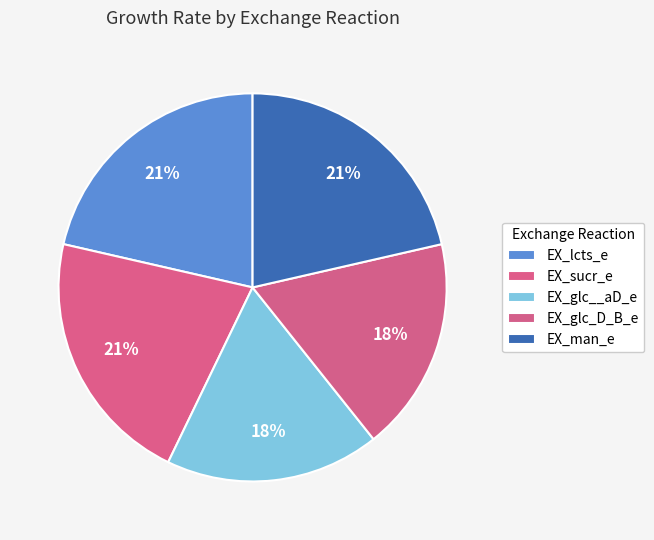

What percentage is NOT represented by EX_glc__aD_e?

82.1%